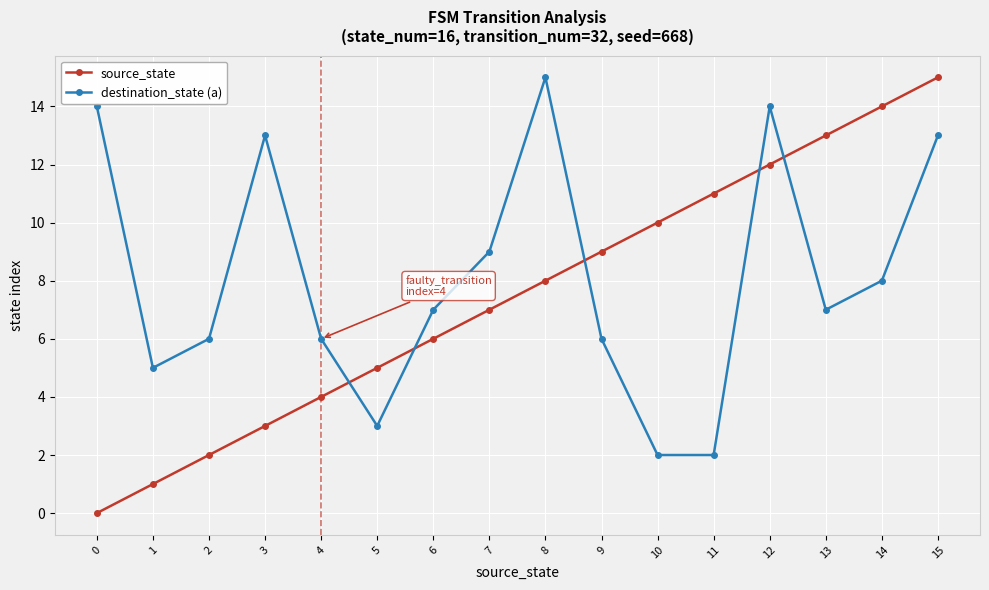

What is the difference between the second highest and minimum values in the source_state series?

14